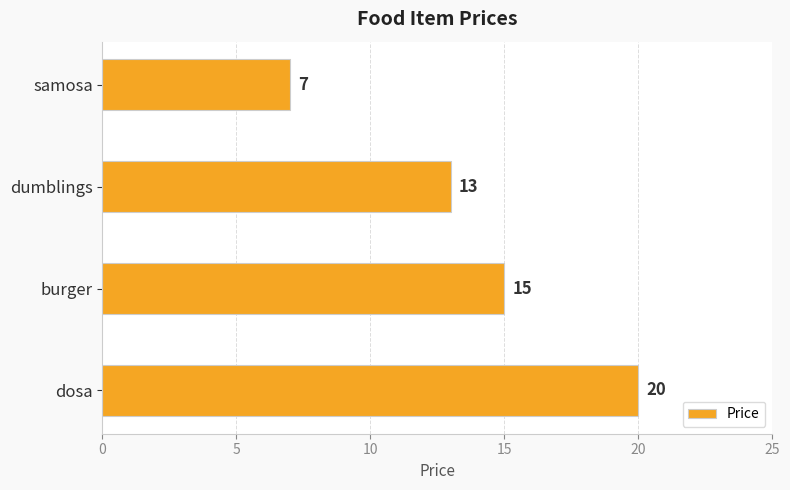

What is the smallest value displayed?

7